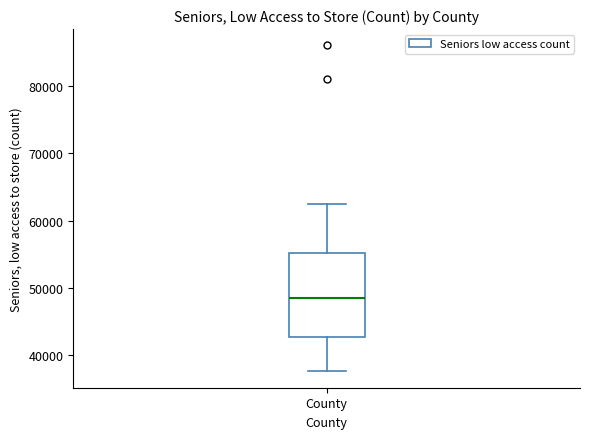

Read this box plot against the y-axis: the position of the median line, the range covered by the box, and the ends of both whiskers. The values are not printed on the chart, so give them approximately, as read against the axis.

median 49000, box 43000 to 55000, whiskers 38000 to 62000